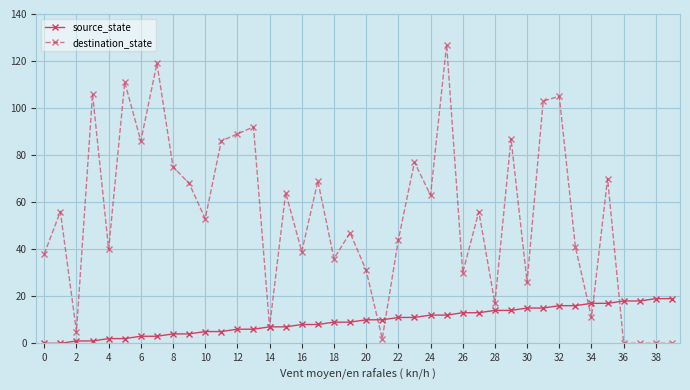

What is the difference between the maximum and minimum values in the source_state series?

19